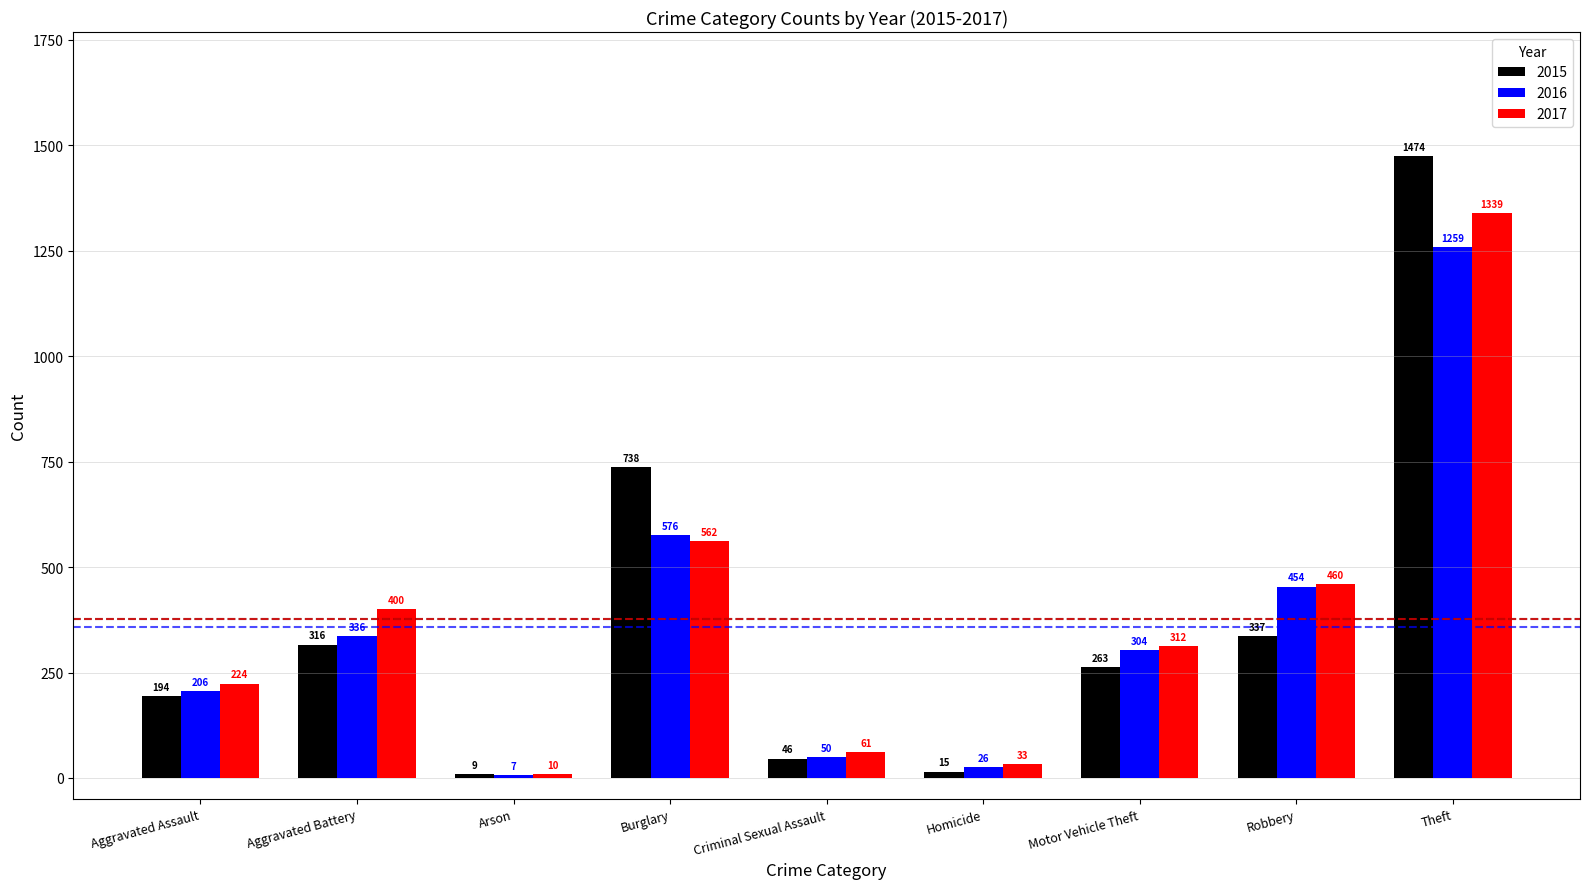

At which label is 2017 closest to 674?

Burglary